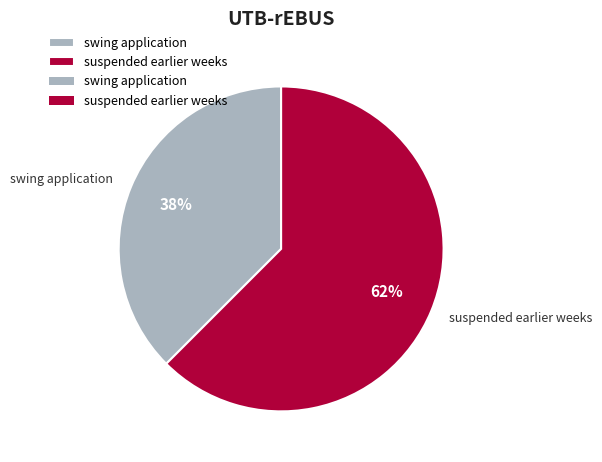

Is there any slice that represents more than half of the pie?

Yes